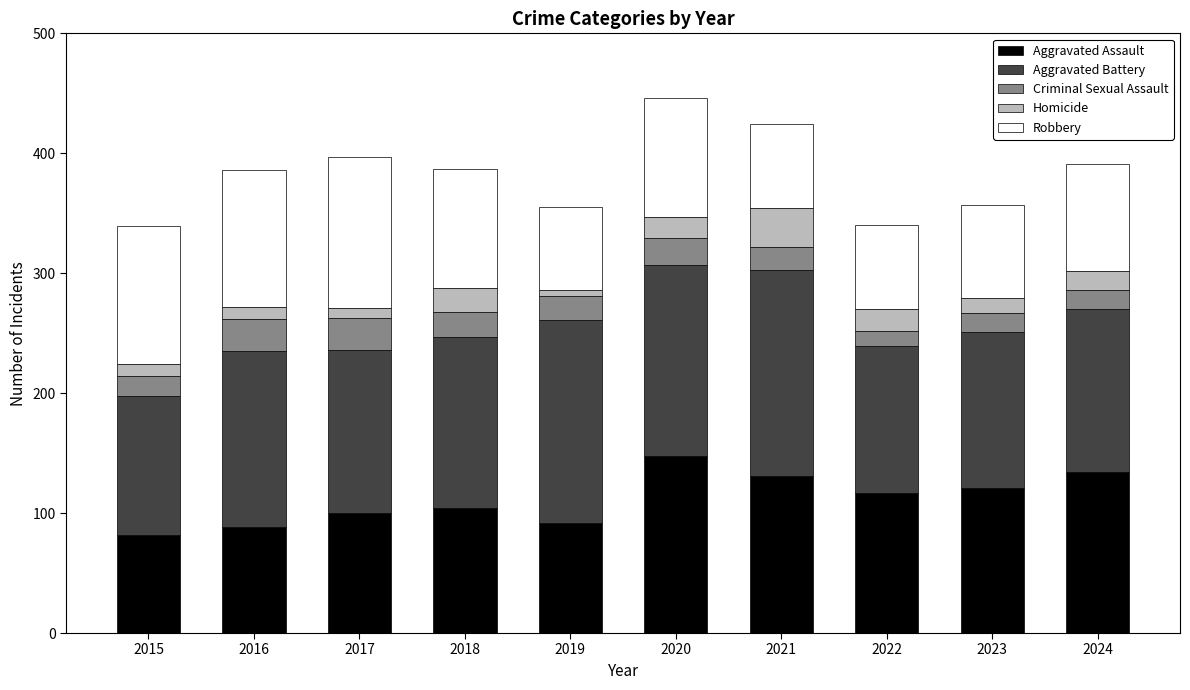

What is the total value across all series at 2023?

357